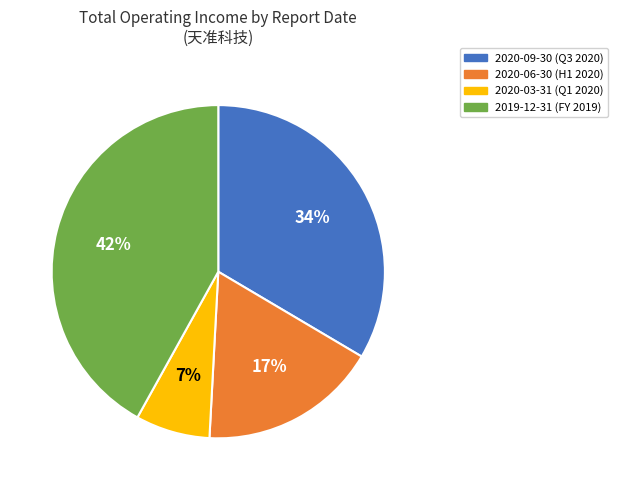

Do 2020-09-30 and 2019-12-31 together represent more than half of the pie?

Yes